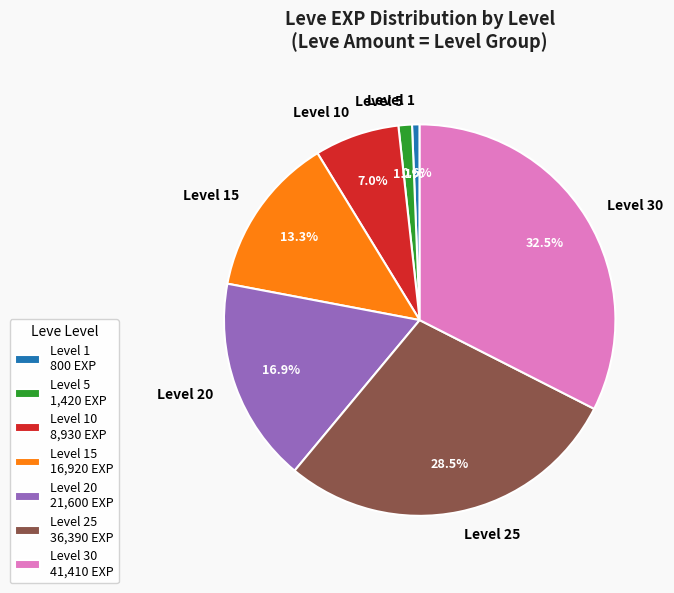

Approximately how many times larger is the value at Level 15 compared to Level 30?

0.4